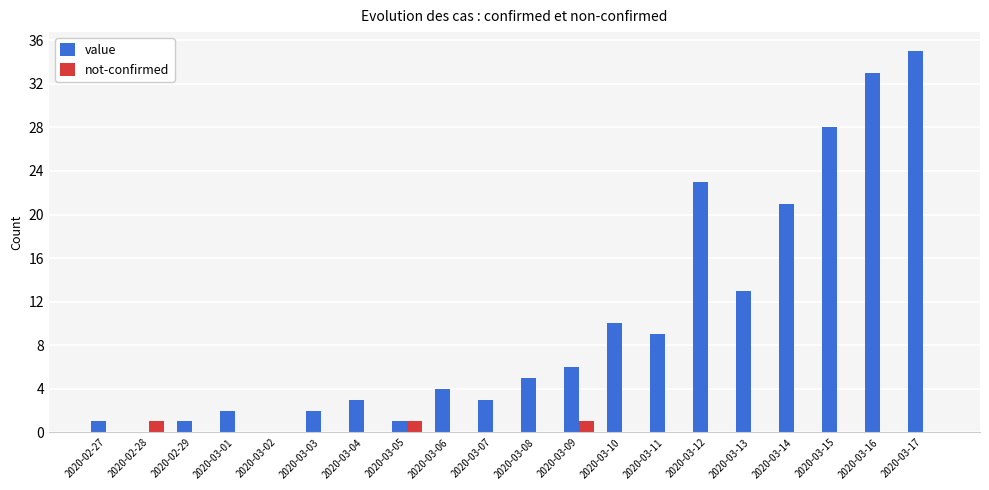

Count the number of data series in this chart.

2